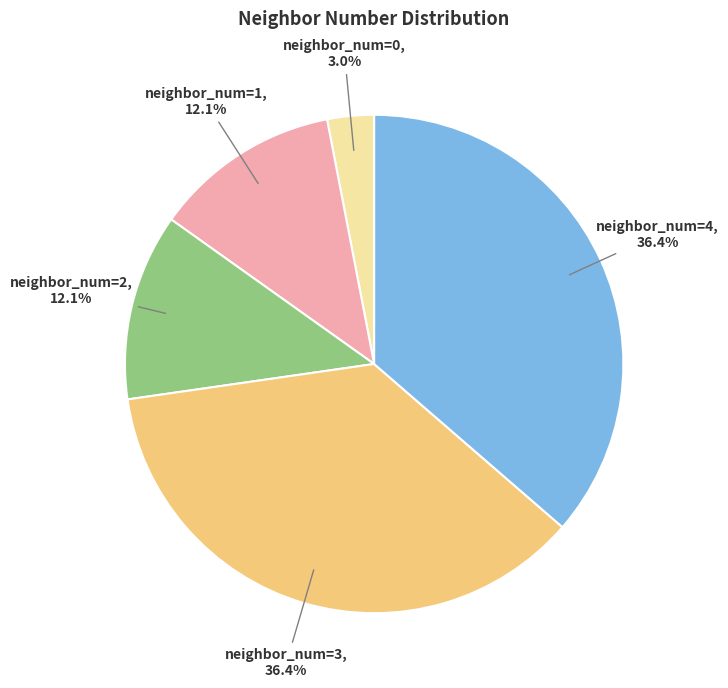

Is there any slice that represents more than half of the pie?

No